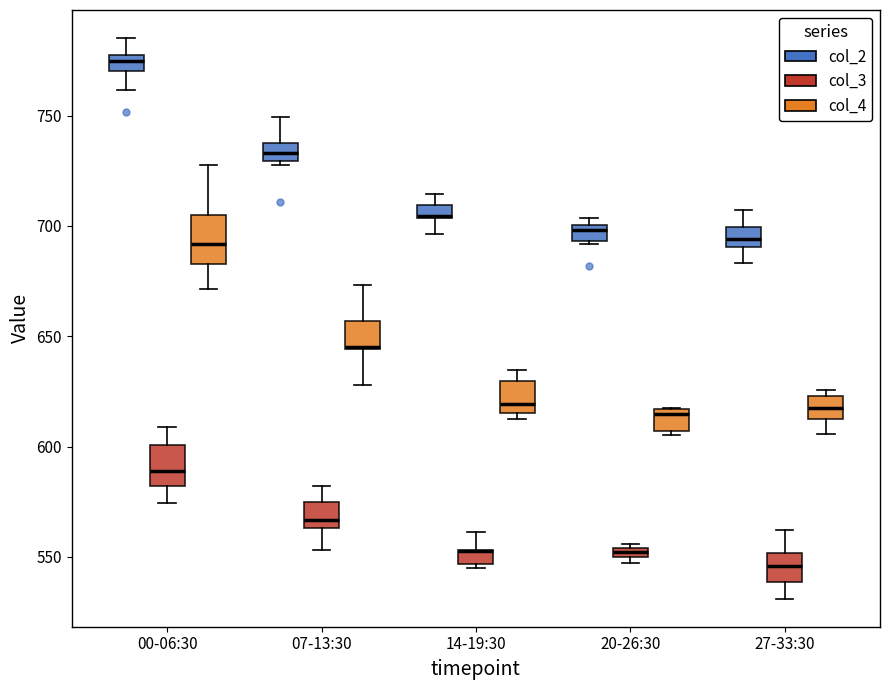

Where is the lower edge of the box for 20-26:30 (col_3) on the y-axis? The values are not printed on the chart, so give them approximately, as read against the axis.

550